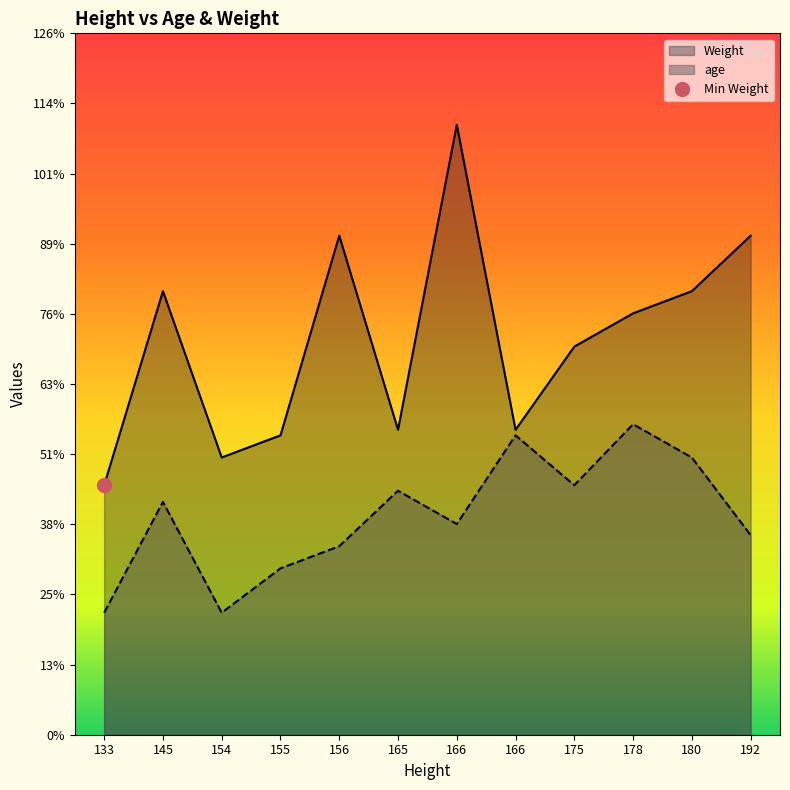

What is the value of the Weight point at the 1st from the left?

45